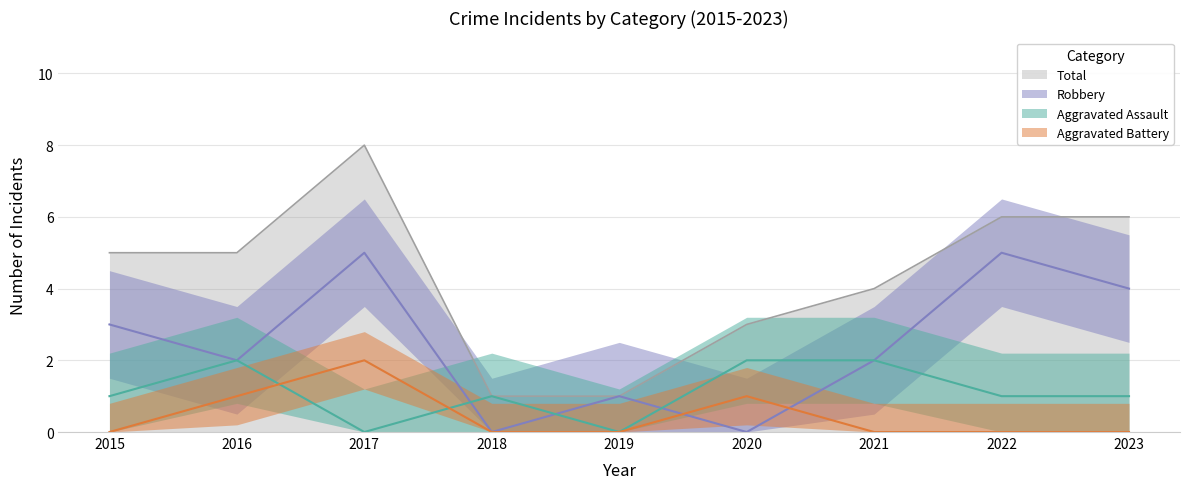

Reading left to right, transcribe all the data shown in this chart.

Aggravated Assault: 2015=1	2016=2	2017=0	2018=1	2019=0	2020=2	2021=2	2022=1	2023=1
Aggravated Battery: 2015=0	2016=1	2017=2	2018=0	2019=0	2020=1	2021=0	2022=0	2023=0
Robbery: 2015=3	2016=2	2017=5	2018=0	2019=1	2020=0	2021=2	2022=5	2023=4
Total: 2015=5	2016=5	2017=8	2018=1	2019=1	2020=3	2021=4	2022=6	2023=6